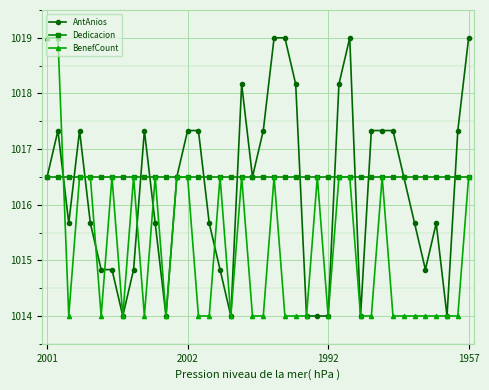

Does the chart have visible grid lines?

Yes